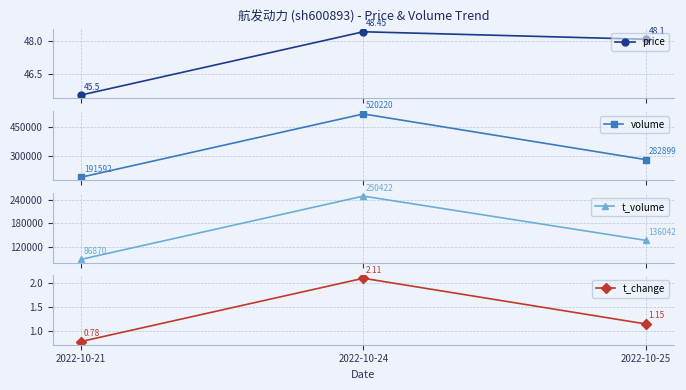

At which category does the chart reach its peak across all series?

2022-10-24